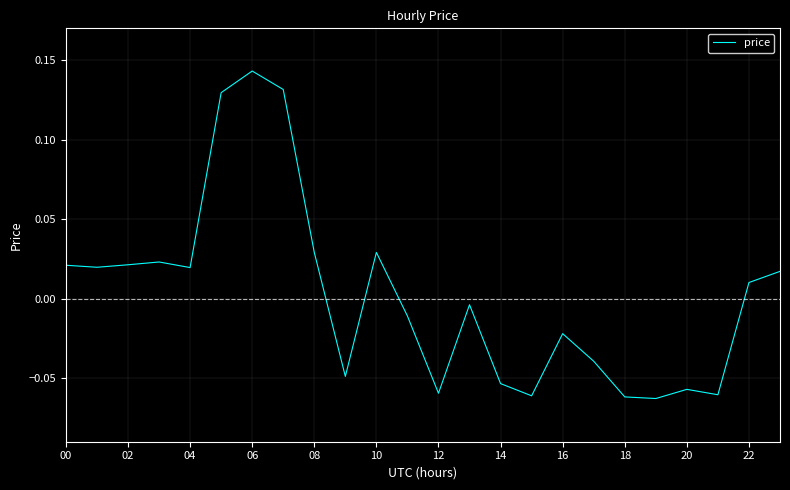

Is this an area chart (filled region under the line)?

No